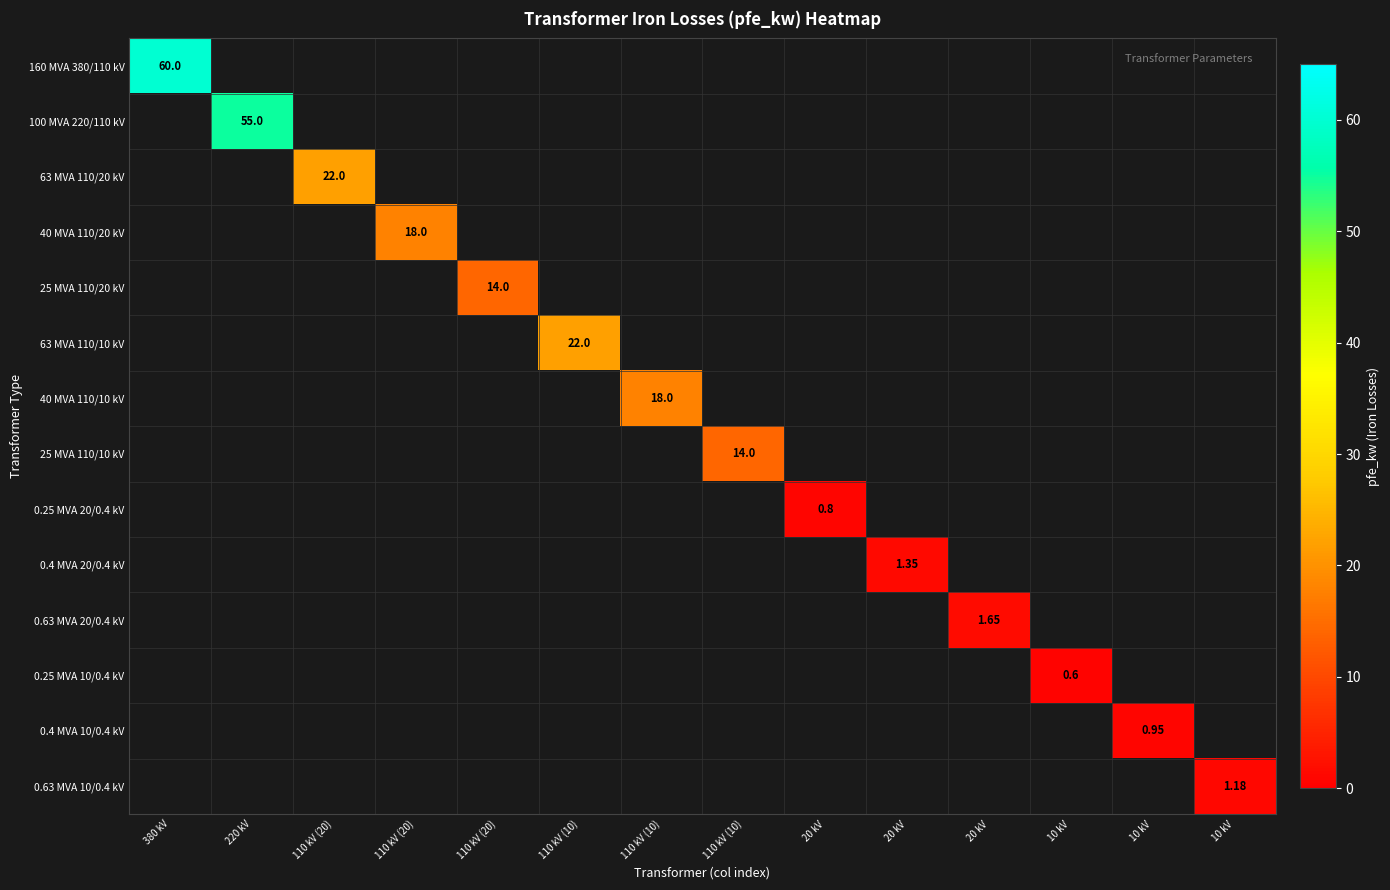

How many distinct data groups are displayed?

14